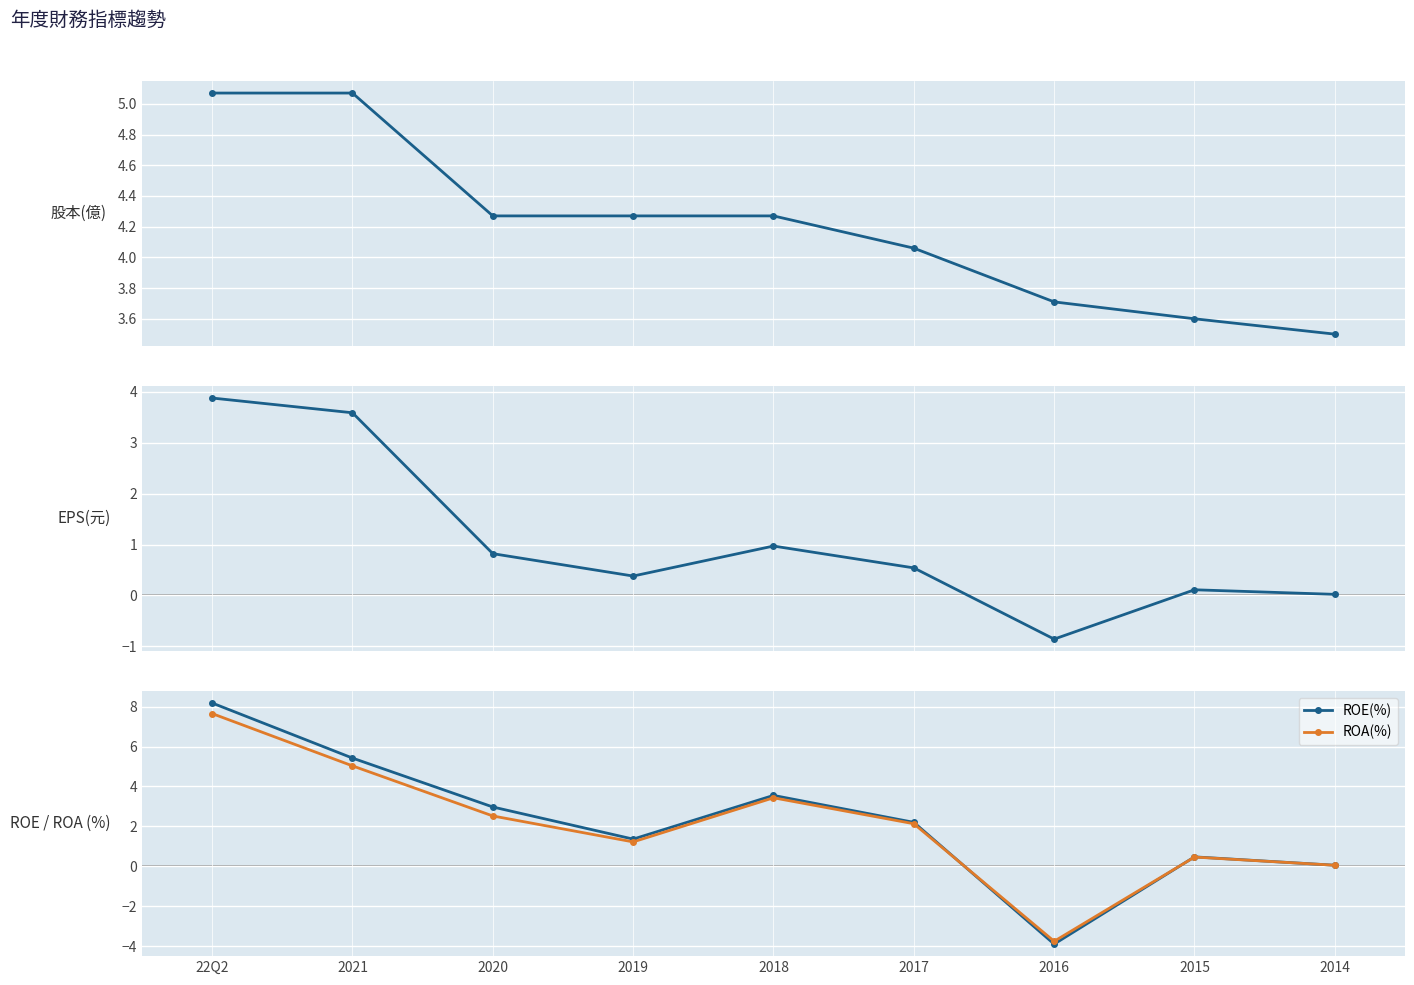

How many categories are shown in the chart?

9